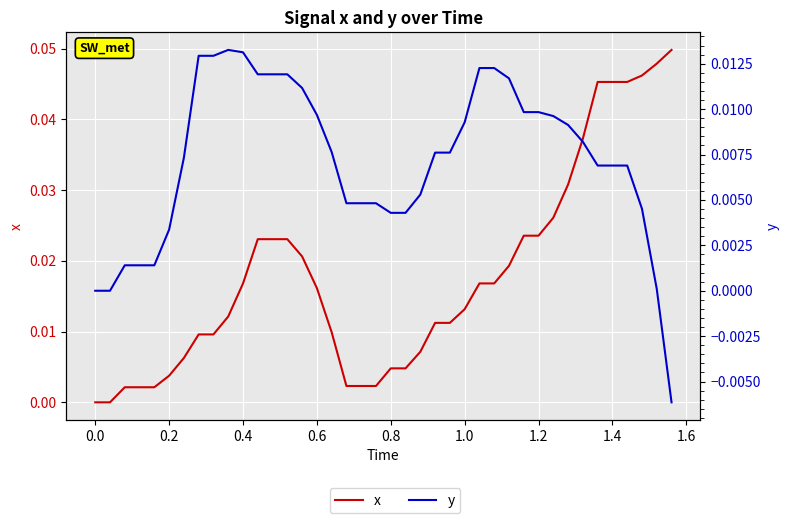

Count the number of categories in the chart.

40